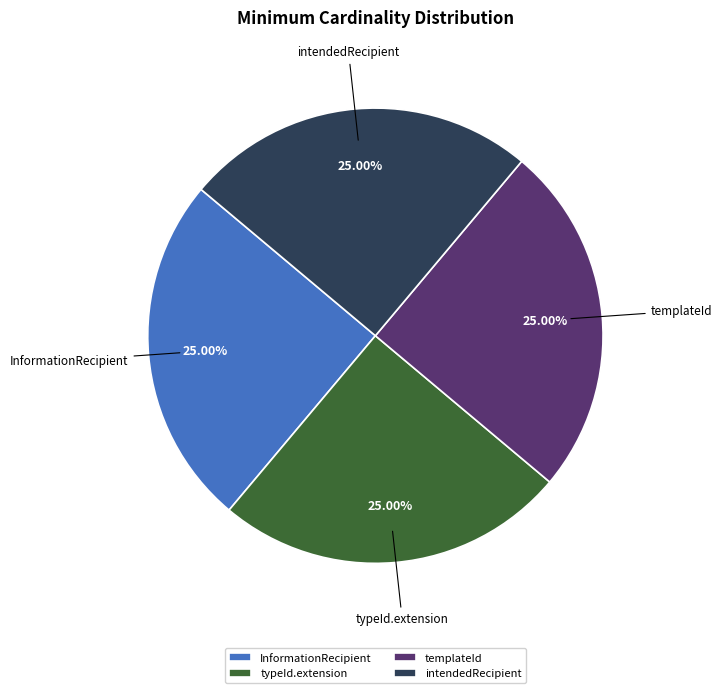

Is there any slice that represents more than half of the pie?

No